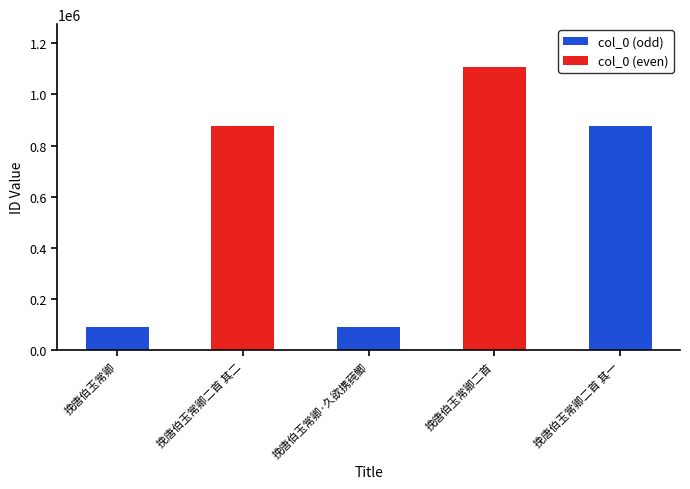

What is the difference between the second highest and minimum values?

788011